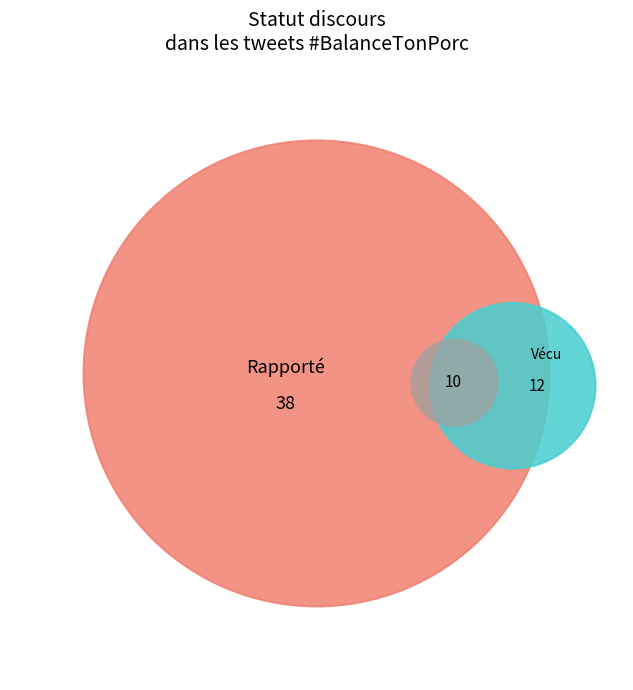

Count the number of slices in the pie.

2